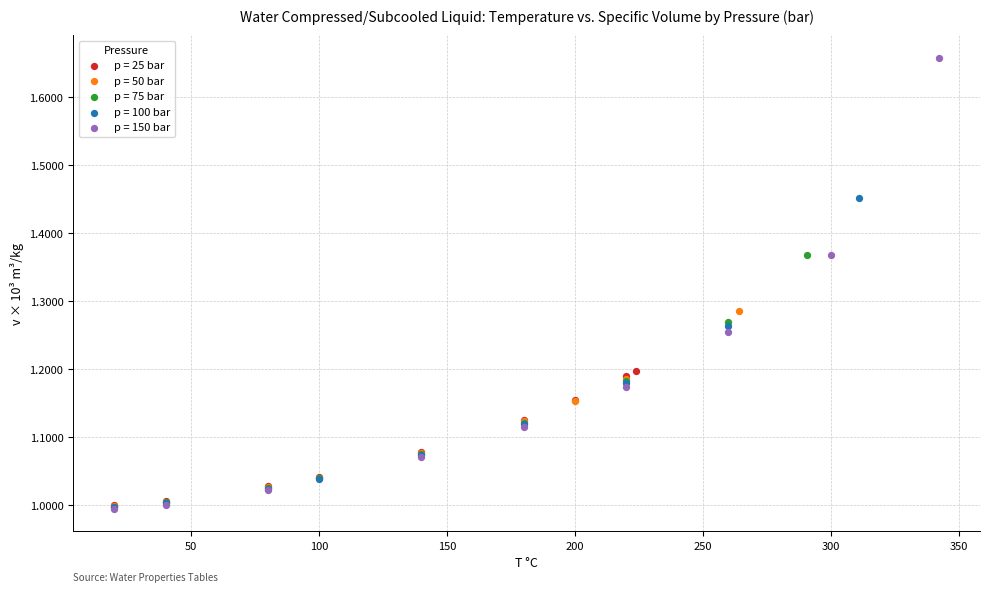

Which series has the largest Y range (max minus min)?

p = 150 bar